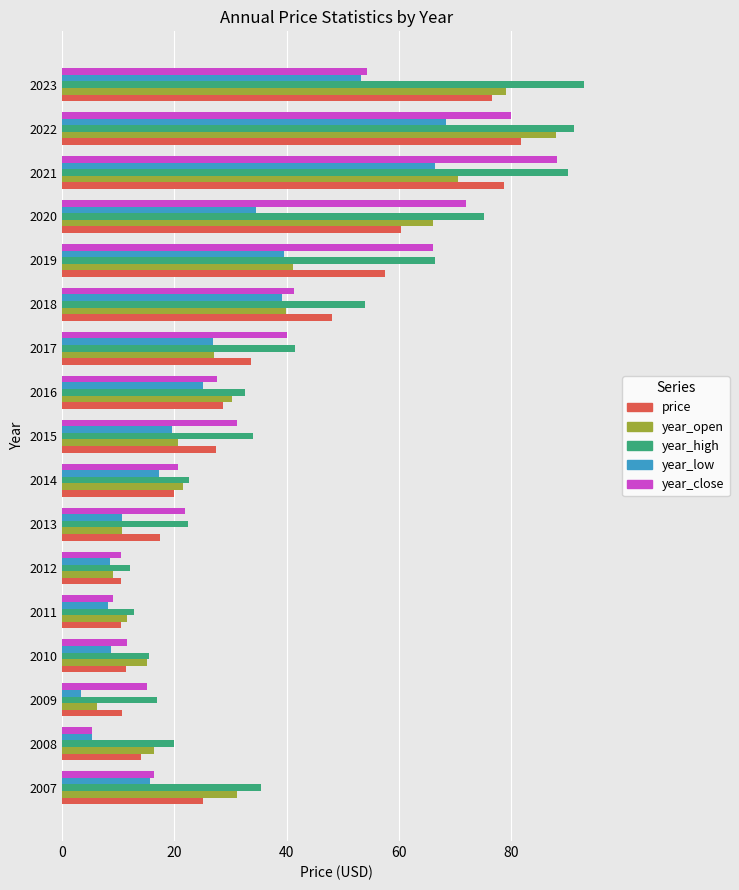

What value does the price series have at 2010?

11.4